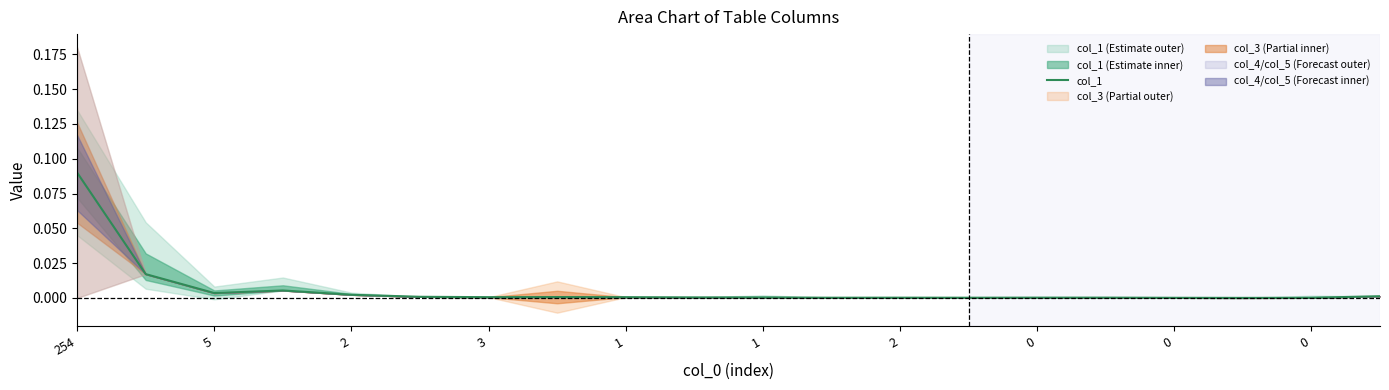

What is the difference between the maximum and minimum values?

0.1